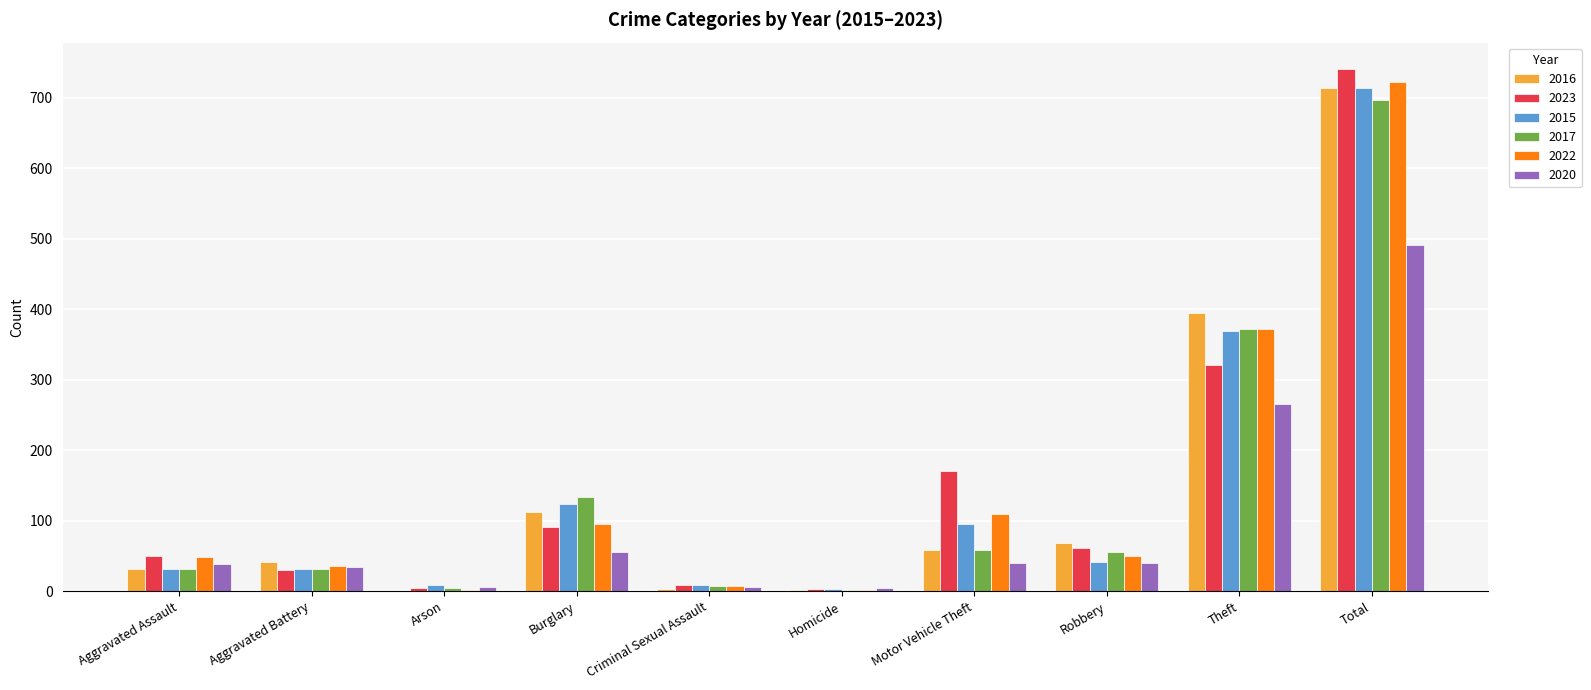

Count the number of categories in the chart.

10